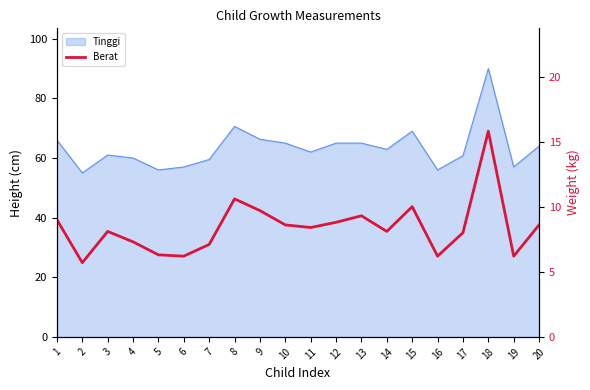

Which category has the highest value across all series?

18